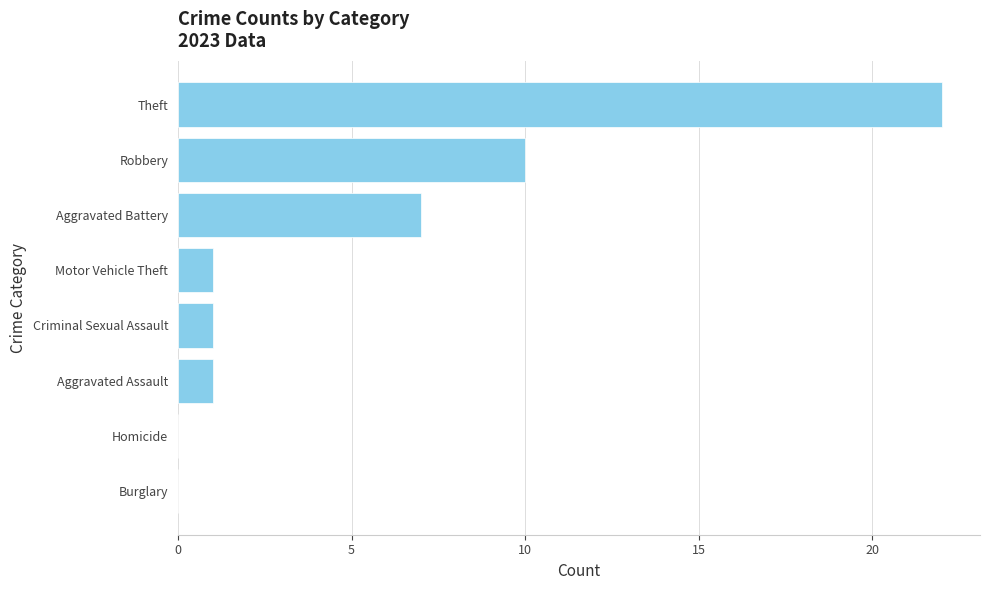

At which label is the value closest to 11?

Robbery